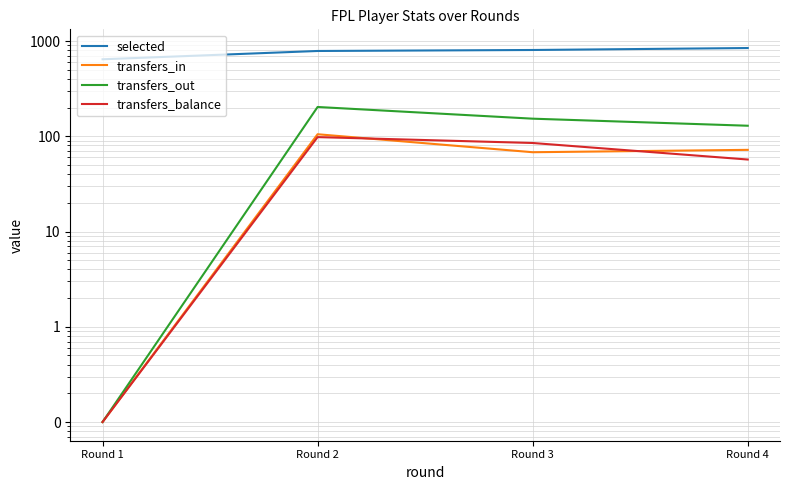

True or false: transfers_in has more than 1 points higher than both neighbors.

False